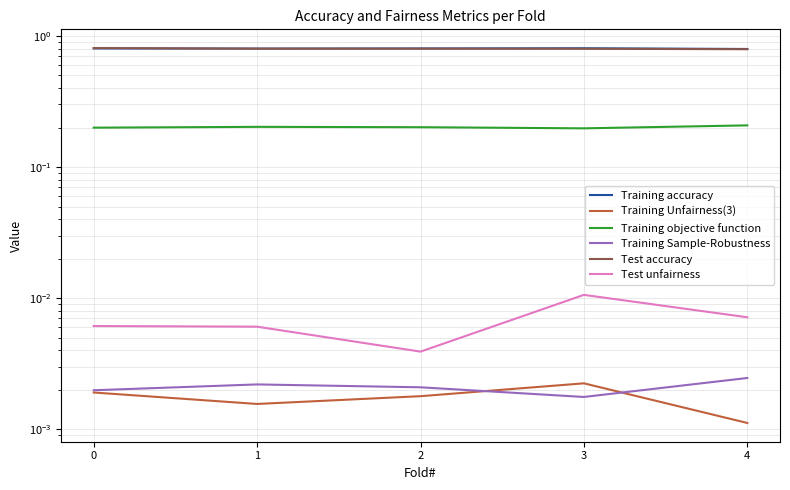

Rank the categories by Training objective function value from highest to lowest.

4, 1, 2, 0, 3